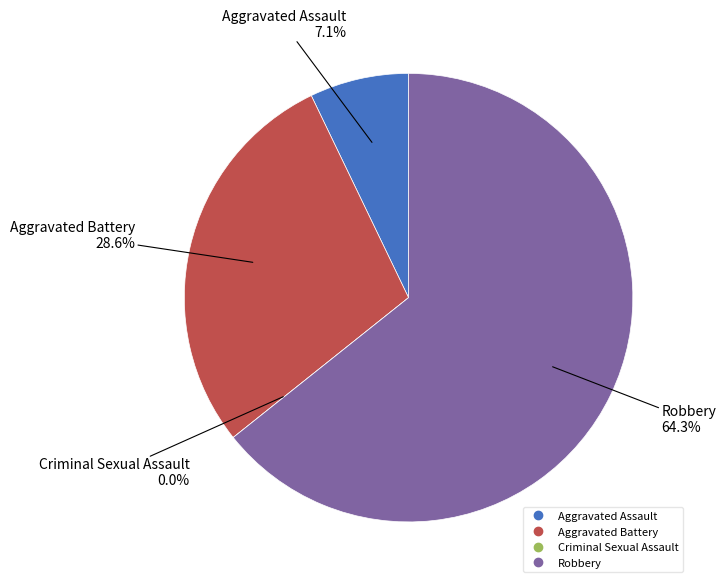

How many segments does this pie chart have?

4